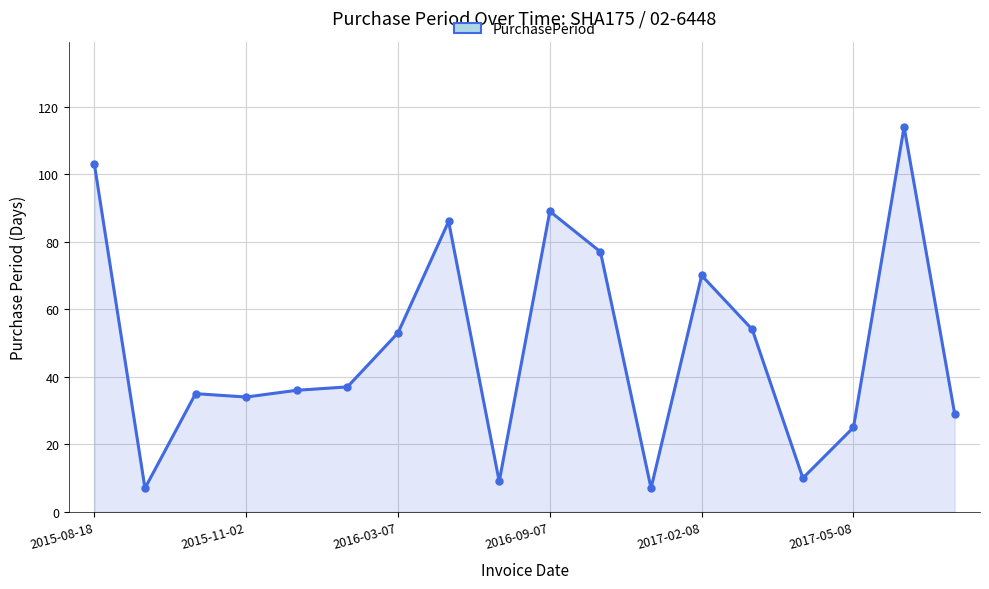

What is the difference between the maximum and minimum values?

107